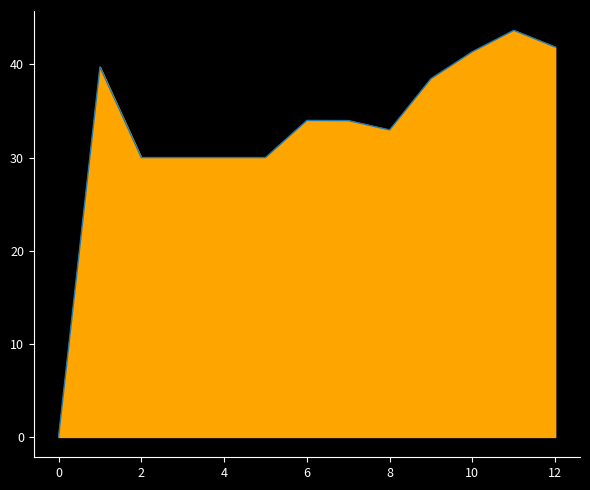

Which has a higher value, 11 or 6?

11